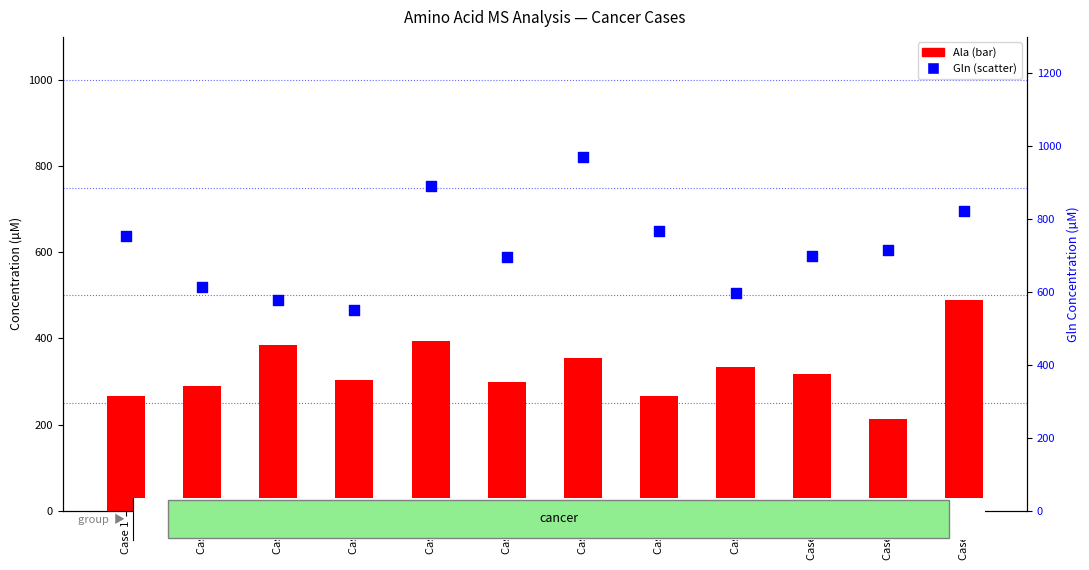

Which series reaches the minimum Y coordinate?

Ala